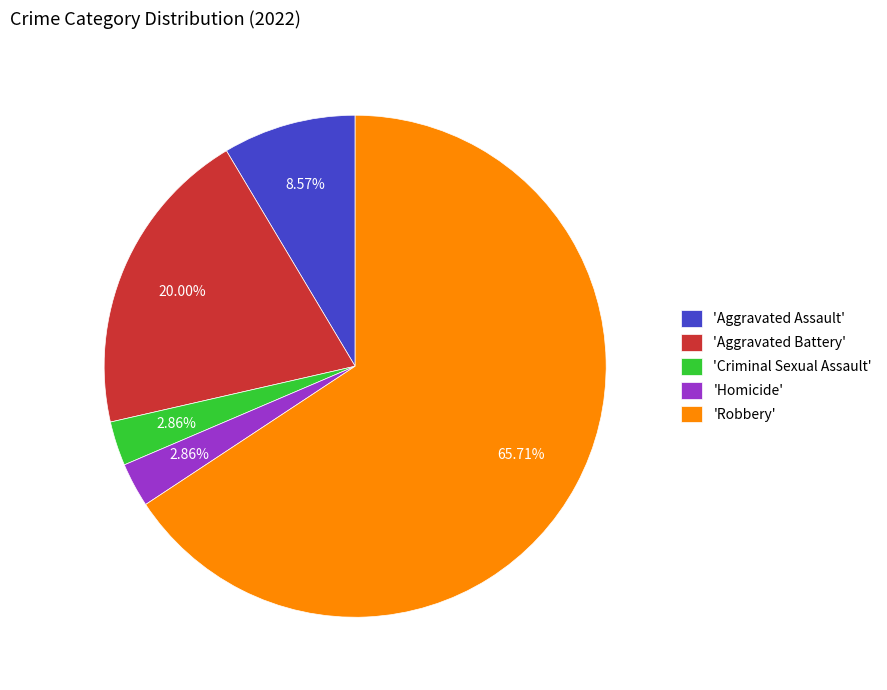

Which category has the biggest portion of the pie?

'Robbery'